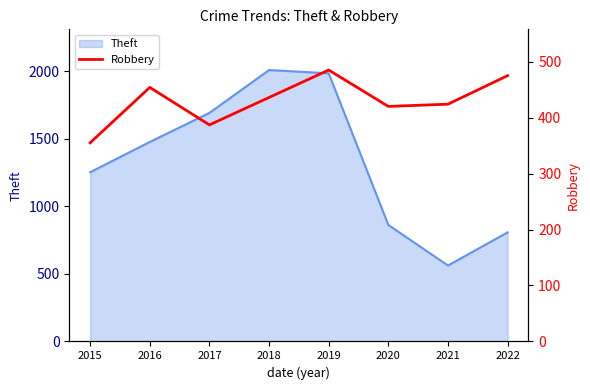

At which category does the chart reach its minimum across all series?

2015